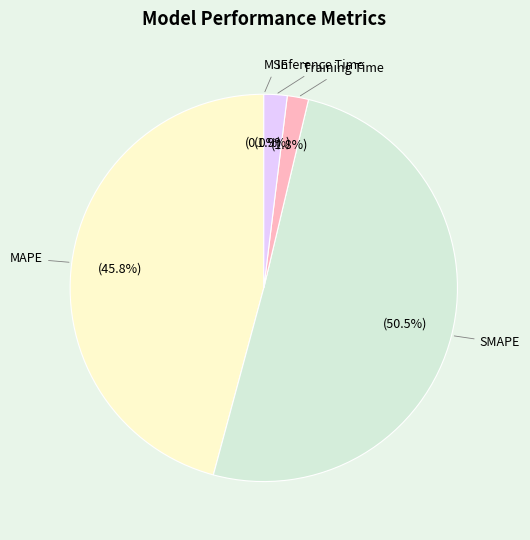

Which category has the biggest portion of the pie?

SMAPE